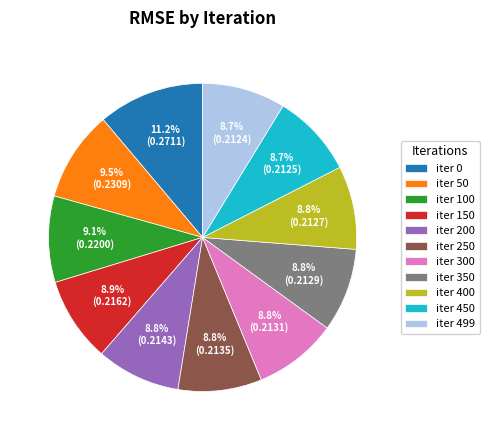

How many slices are in this pie chart?

11